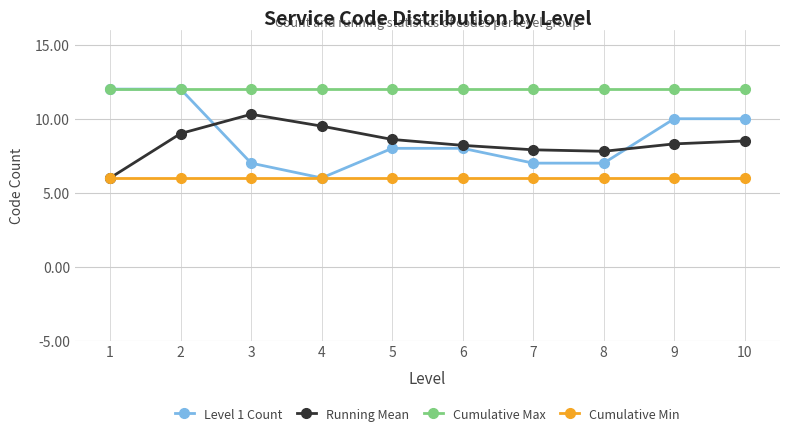

How many lines are shown in the chart?

4